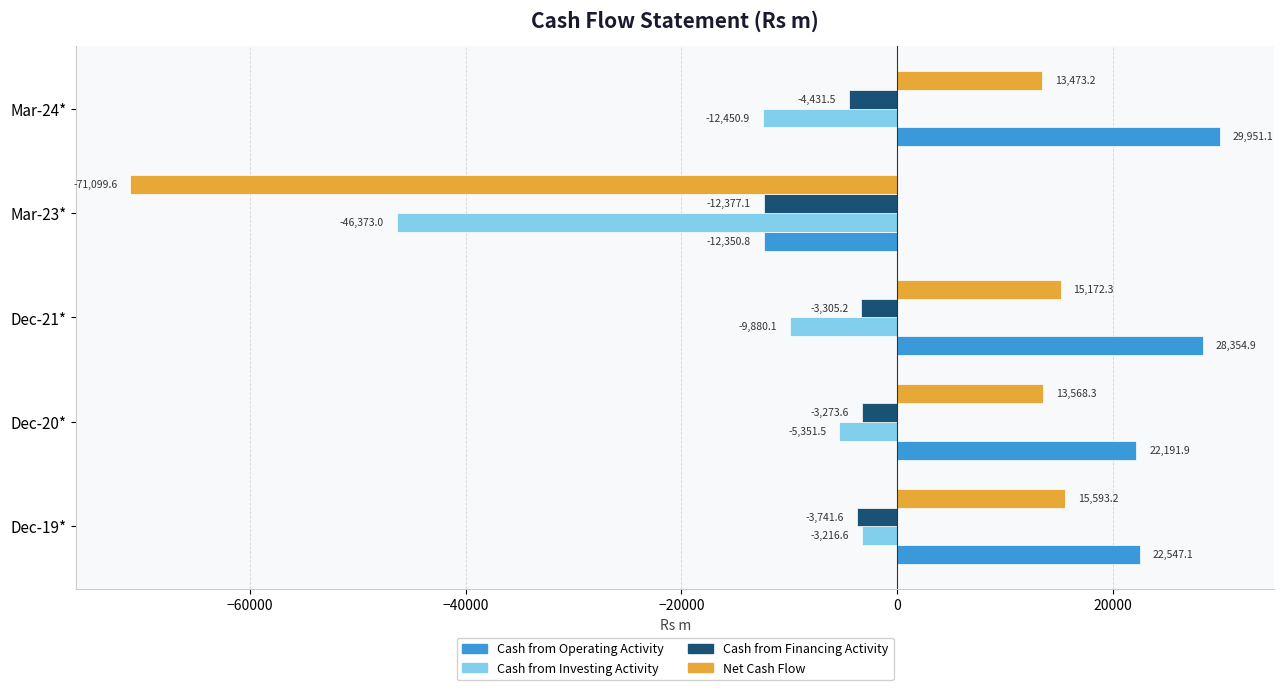

What is the difference between the maximum and second lowest values in the Cash from Investing Activity series?

9234.3